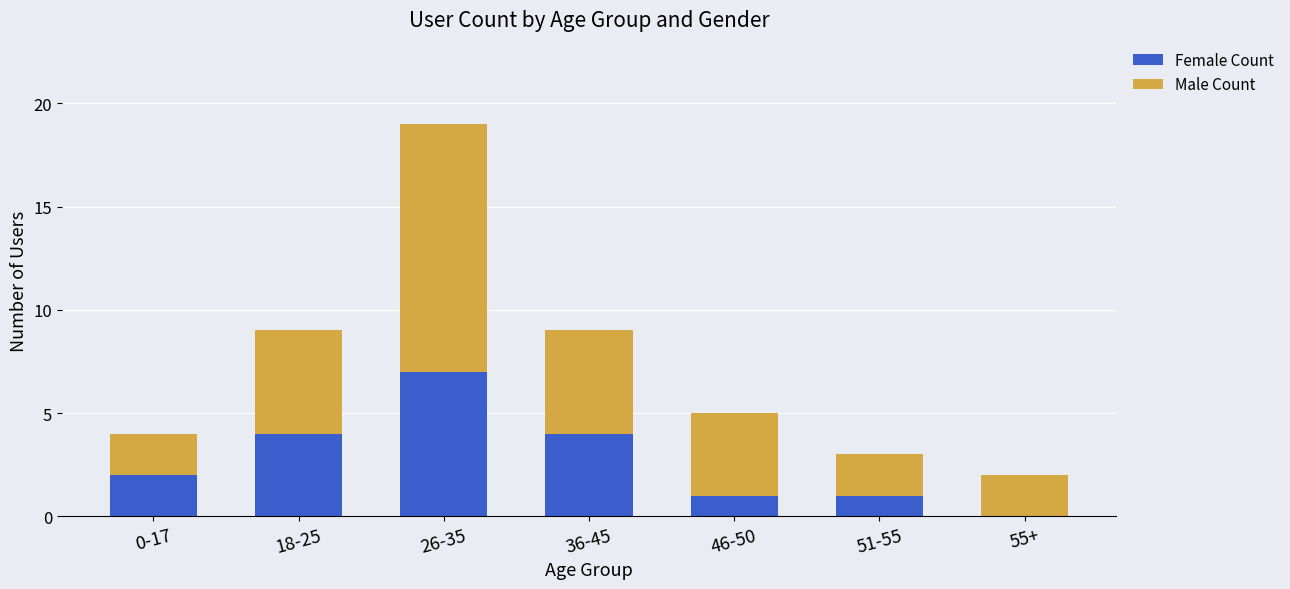

What is the highest value of the Female Count series?

7